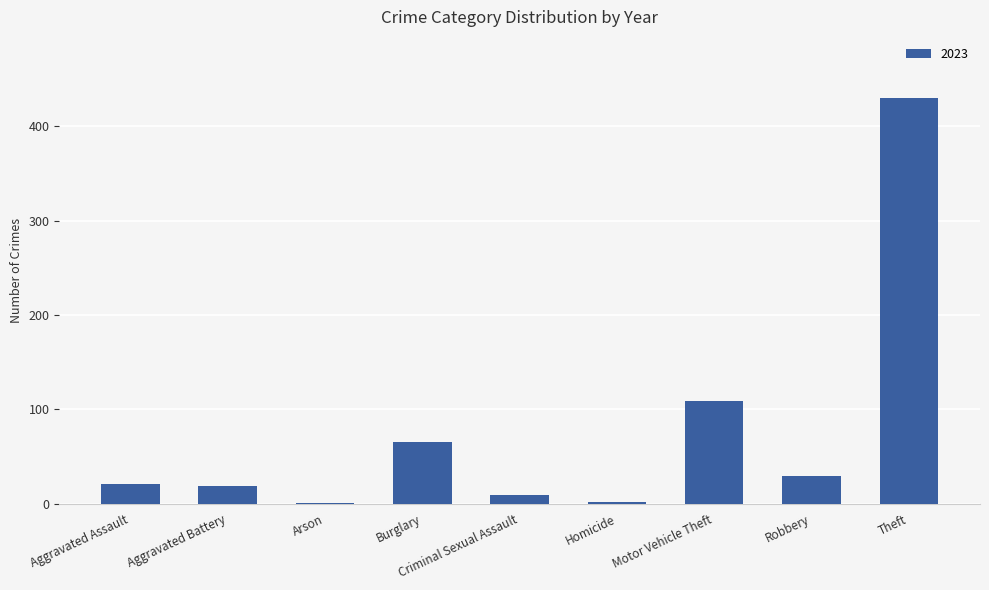

What is the sum of all values?

685